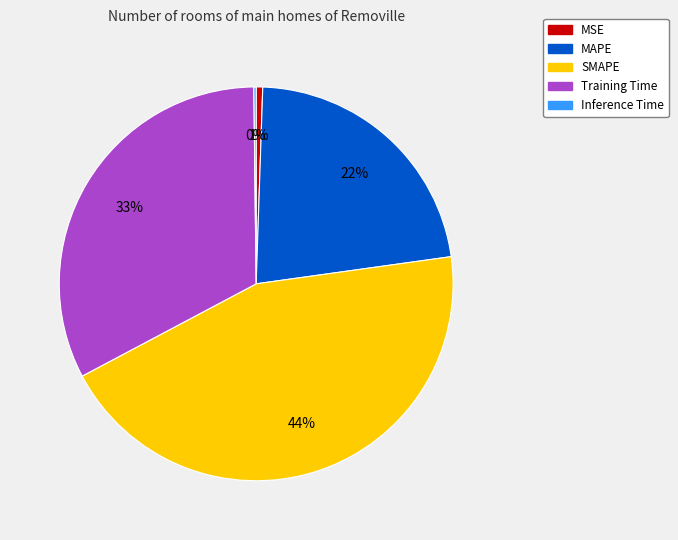

To the nearest percent, what portion does Training Time represent?

33%